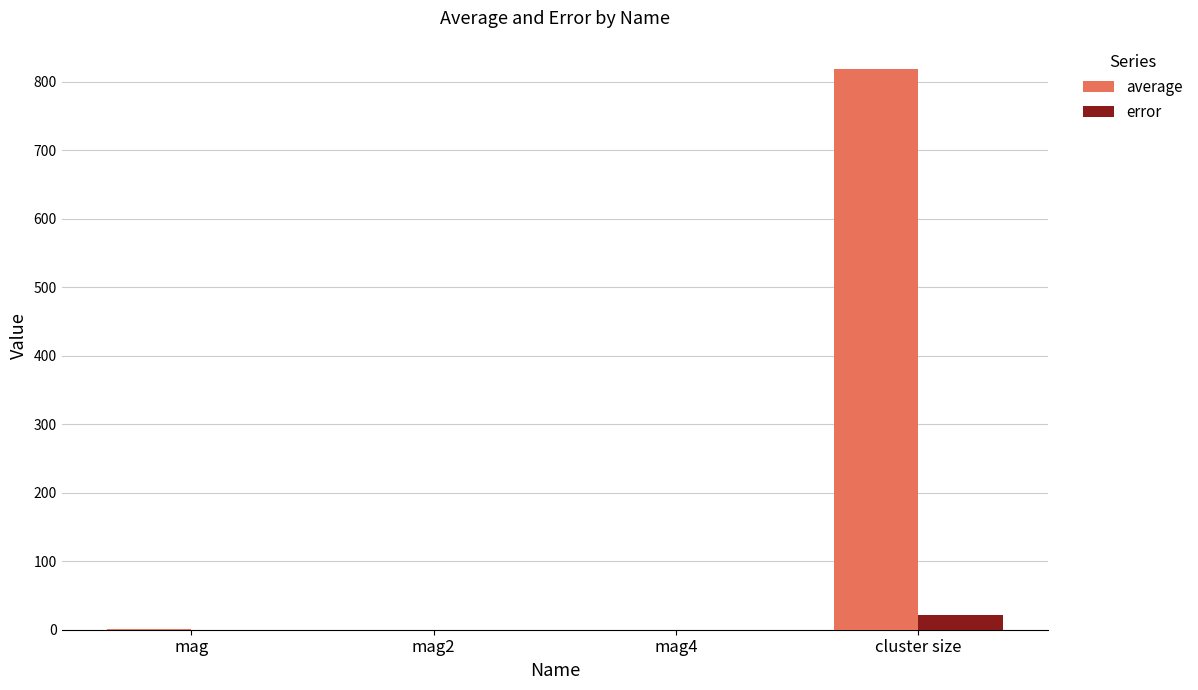

What is the total value across all series at cluster size?

839.9